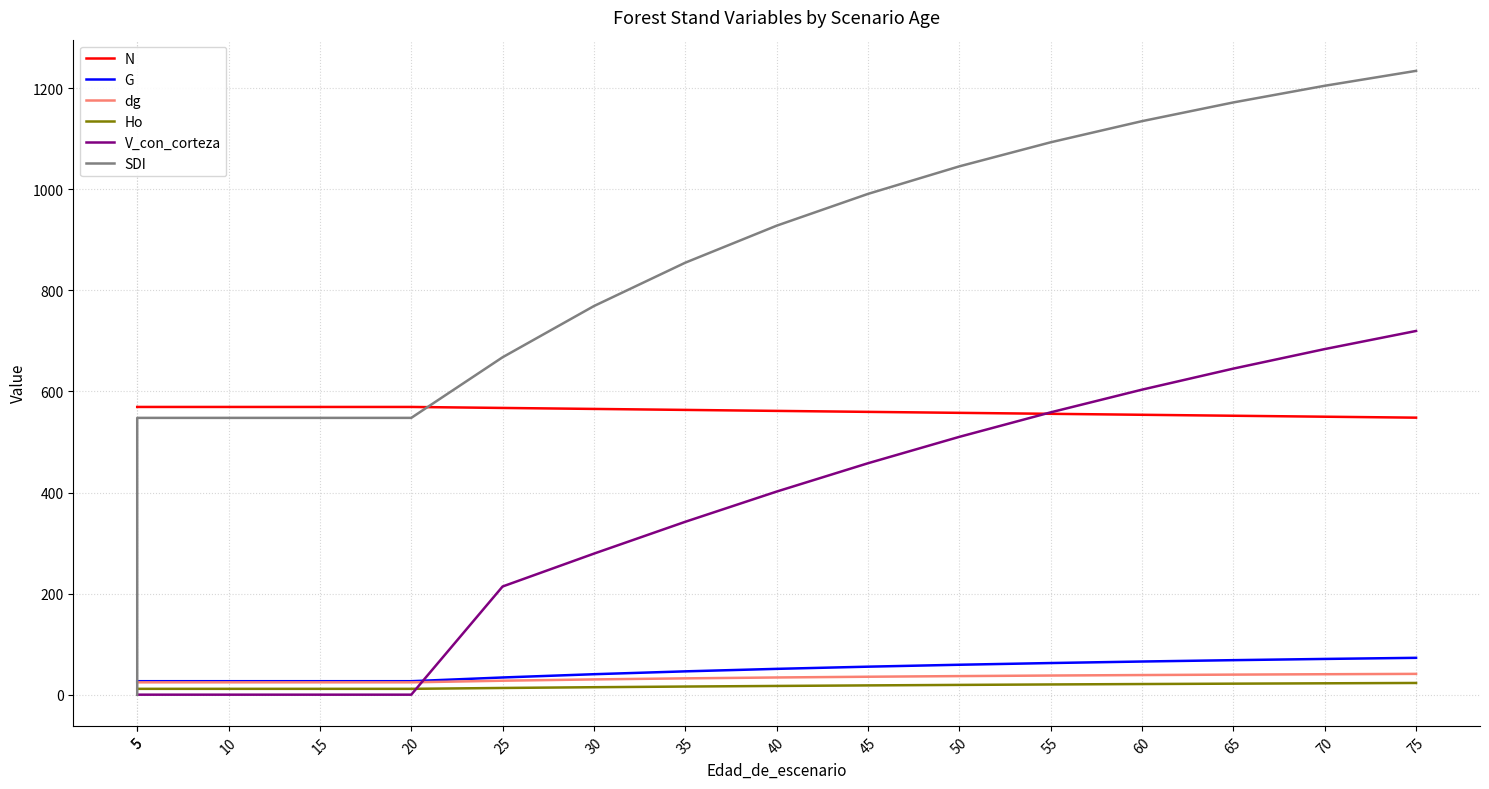

Which category has the highest value in the G series?

75